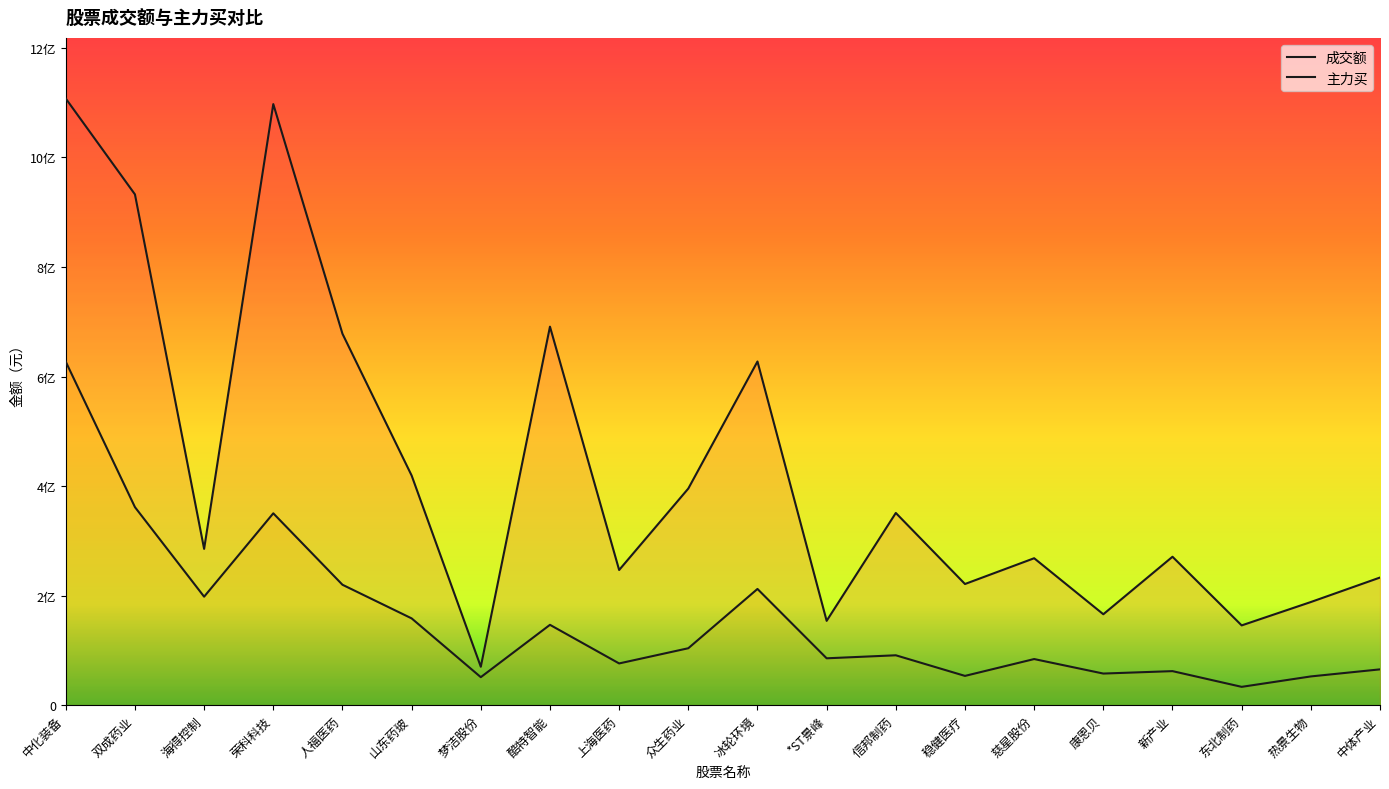

At which label does 成交额 reach its minimum?

梦洁股份